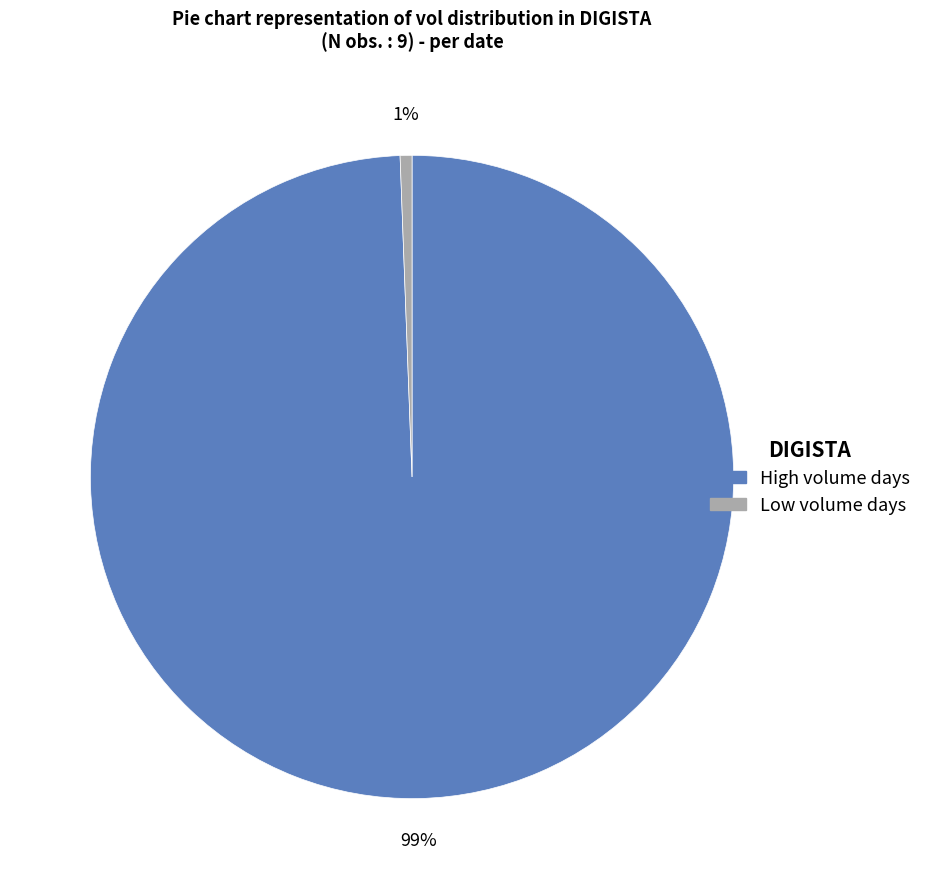

Is there any slice that represents more than half of the pie?

Yes